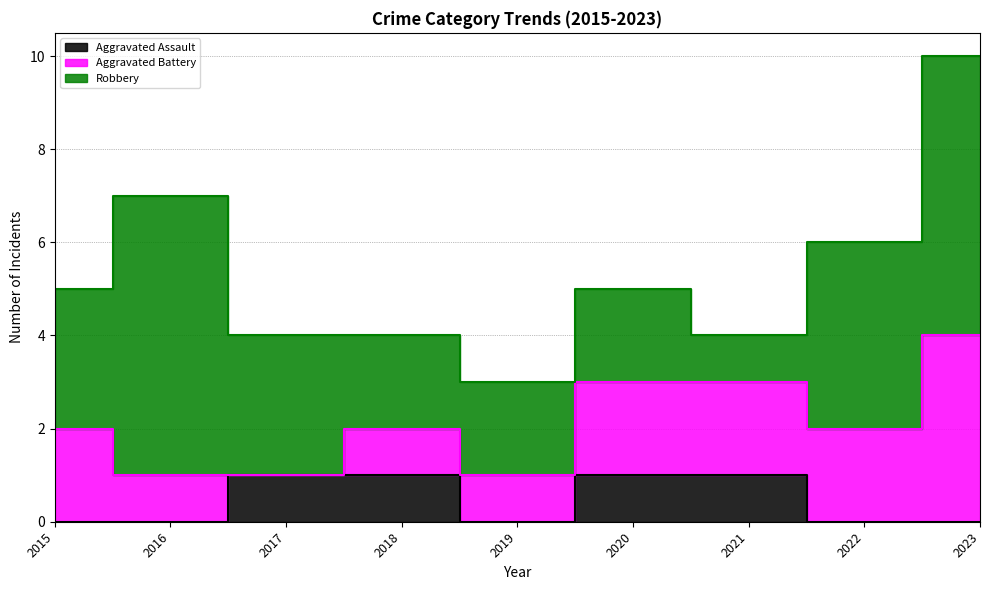

The value of Aggravated Battery at 2019 is 1. True or false?

True